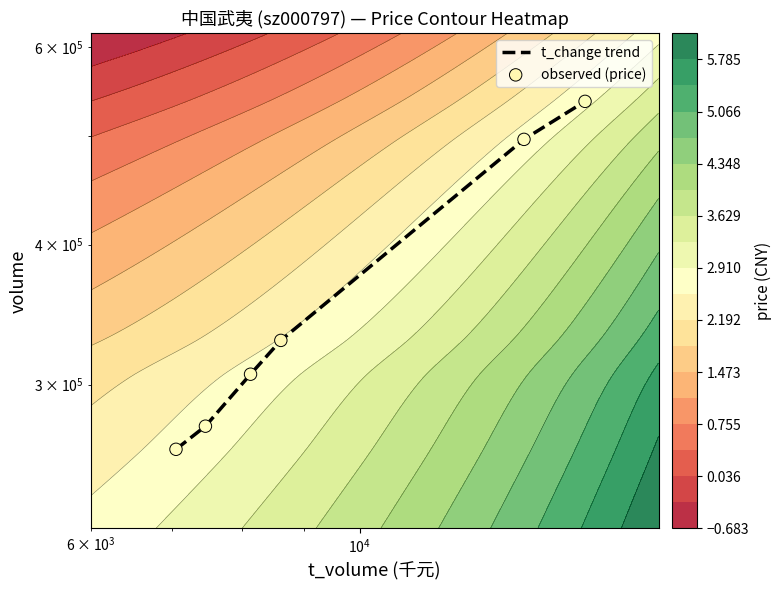

What is the lowest value of the observed (price) series?

262657